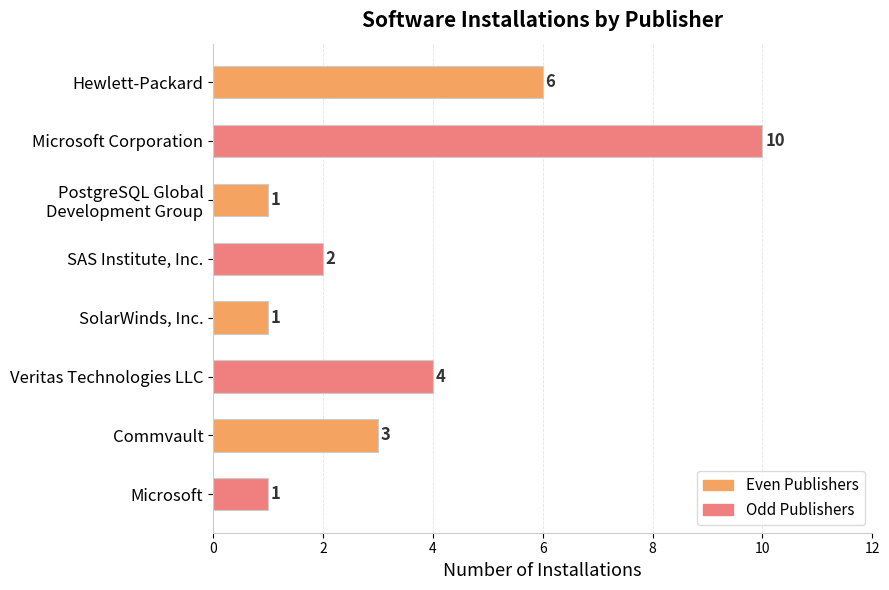

Reading bottom to top, extract all data points from this chart.

1	3	4	1	2	1	10	6